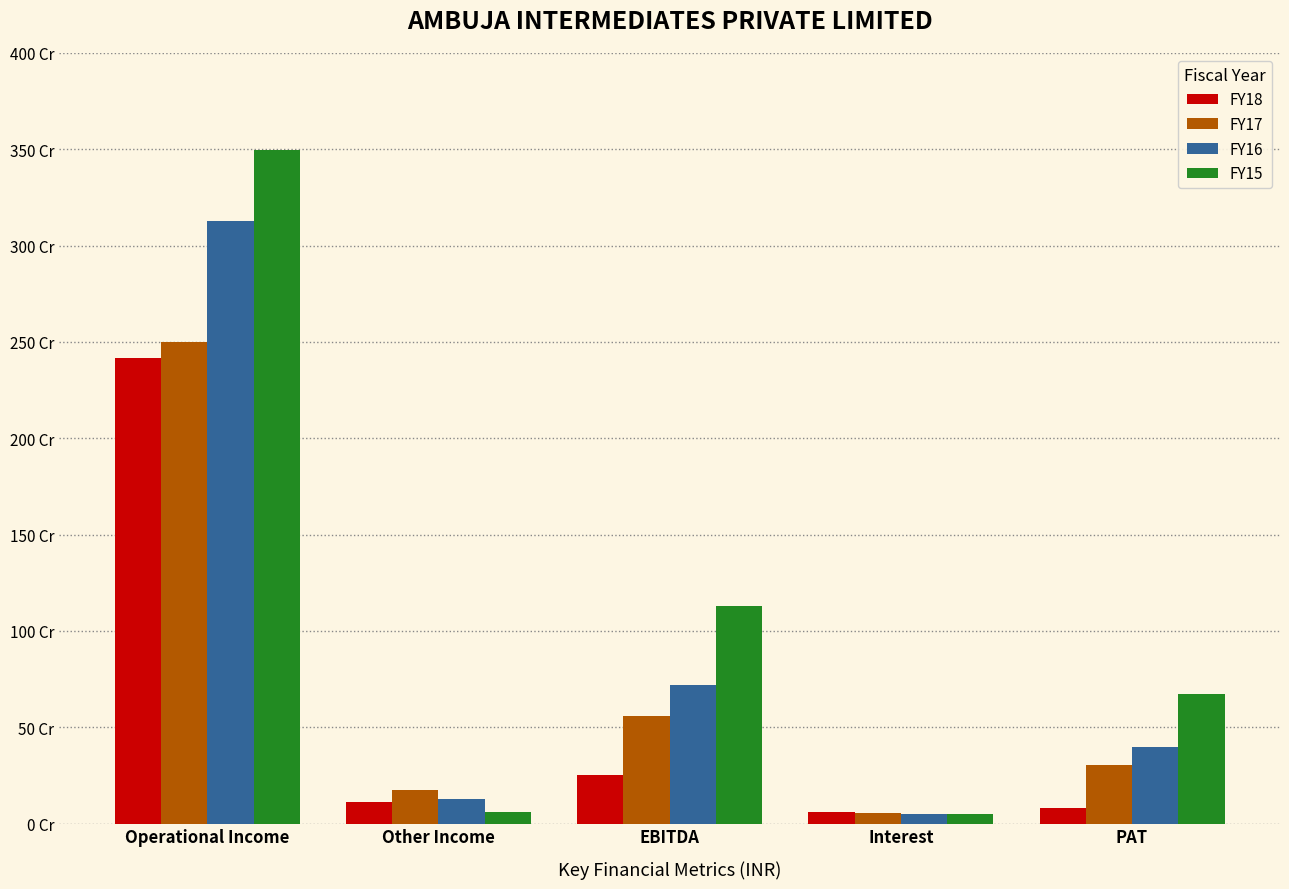

What is the label of the 1st bar from the left?

Operational Income